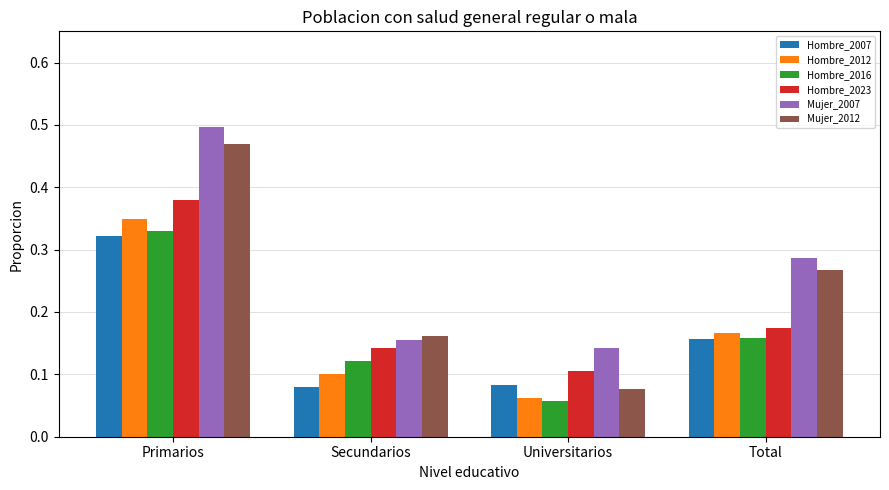

How many Hombre_2007 values are between 0 and 1?

4